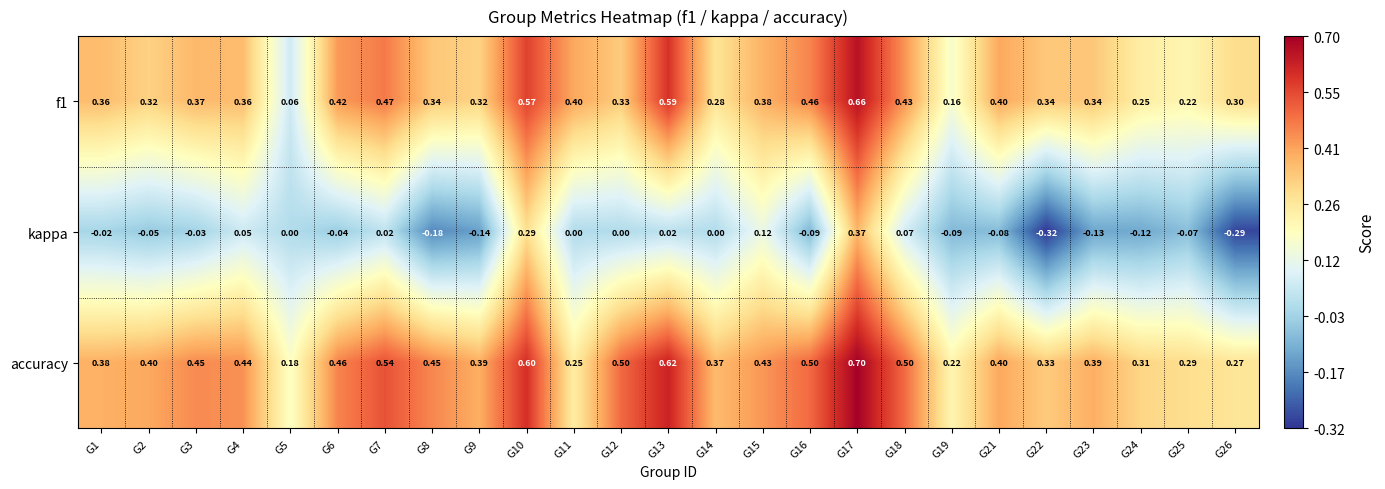

Is the value of f1 at G12 greater than the value of accuracy at G18?

No